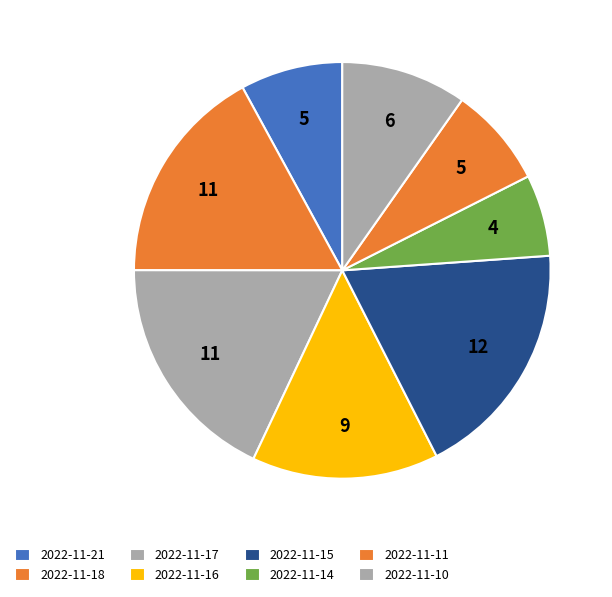

What is the smallest slice in the pie chart?

2022-11-14